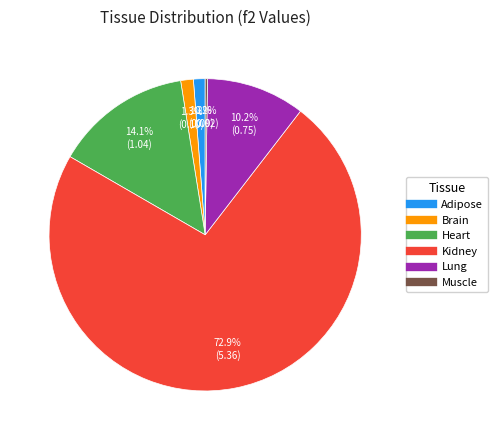

Is it true that Brain is 1% of the pie?

True